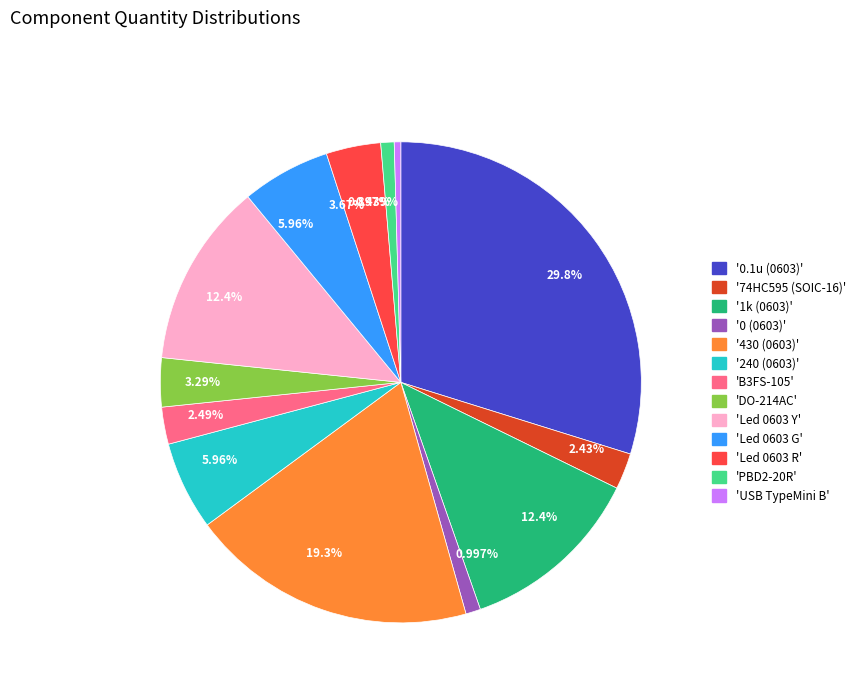

Does any single category account for the majority?

No